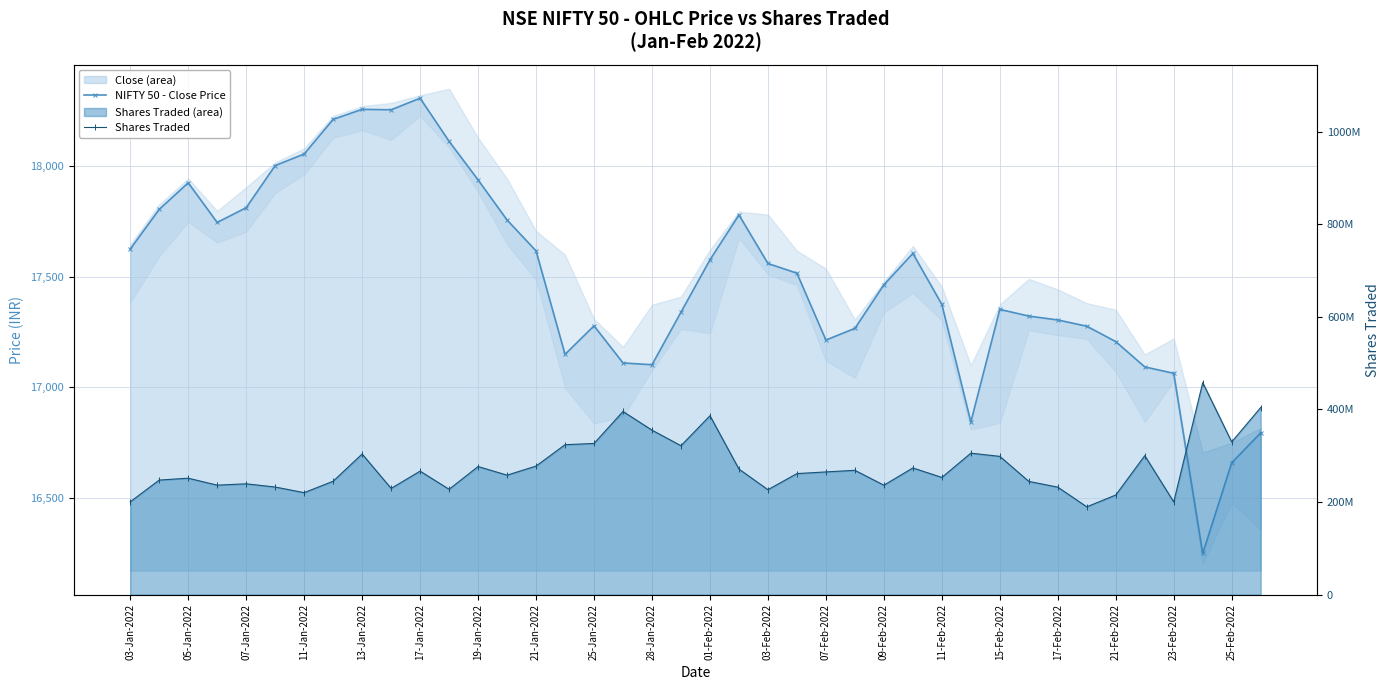

True or false: Shares Traded has more than 0 interior local peaks.

True